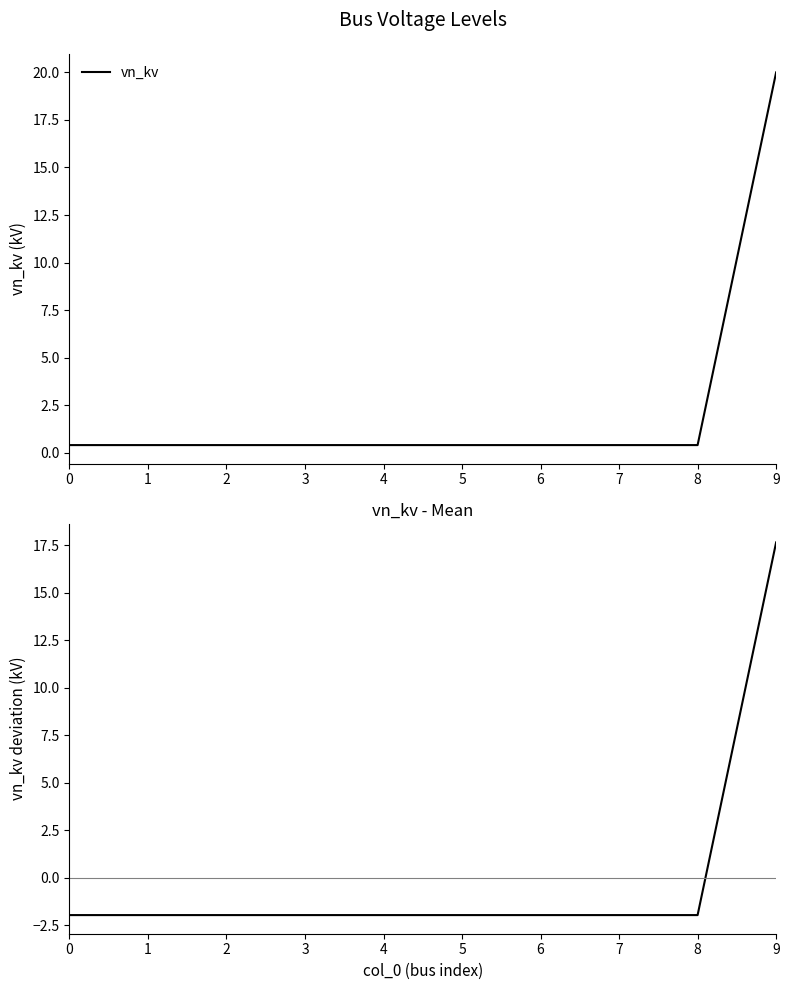

The value of vn_kv at 5 is 0.4. True or false?

True